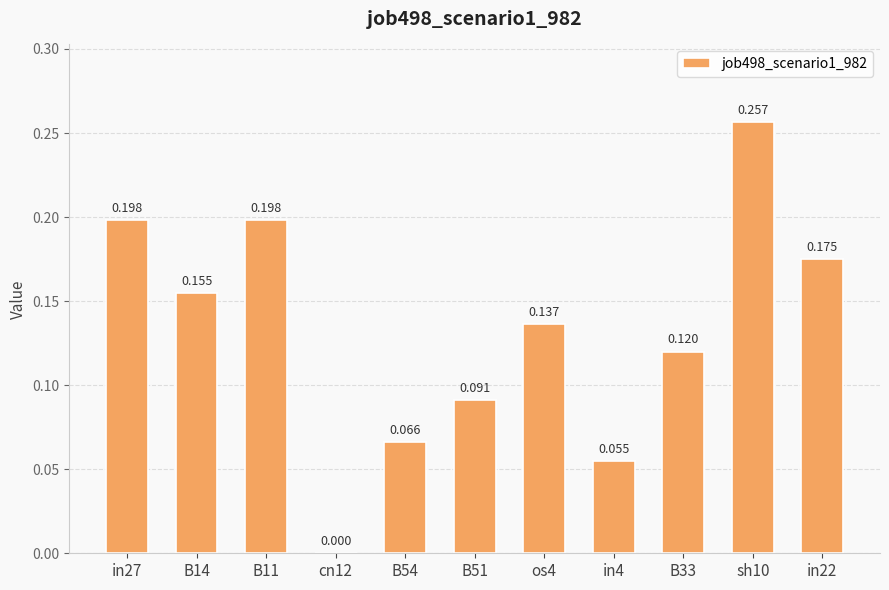

What is the difference between the maximum and second lowest values?

0.2